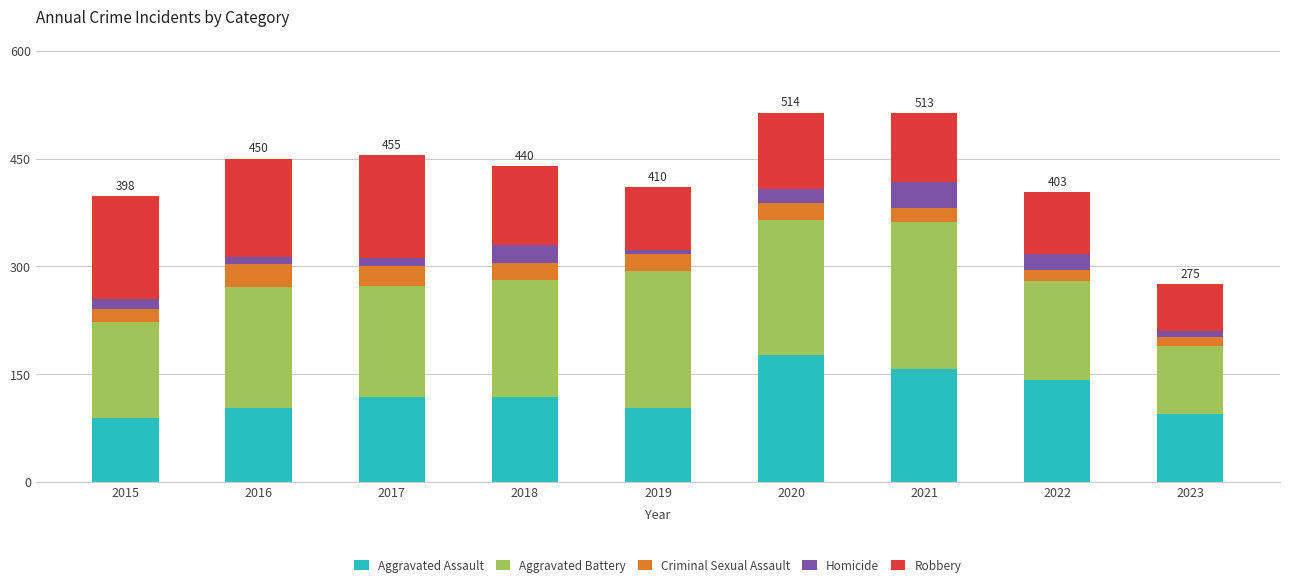

Which category has the highest value in the Aggravated Assault series?

2020